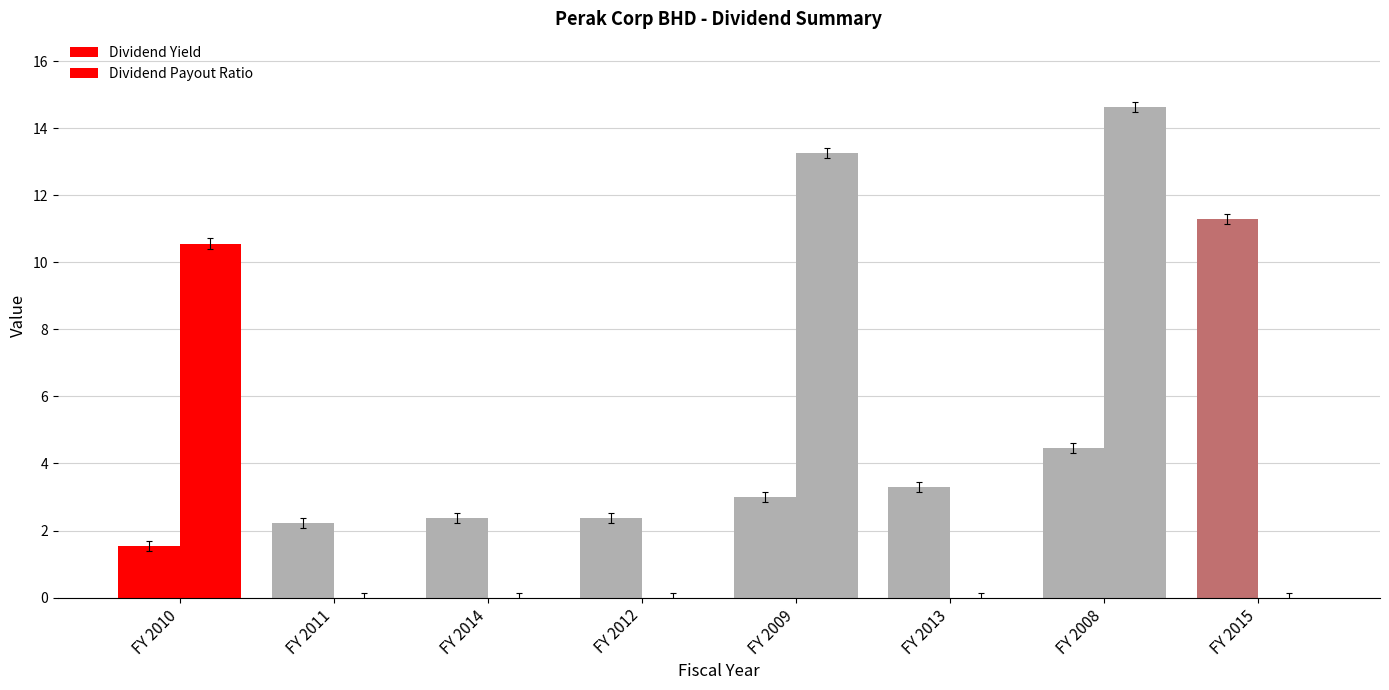

Is it true that Dividend Yield equals 4.5 at FY 2008?

True